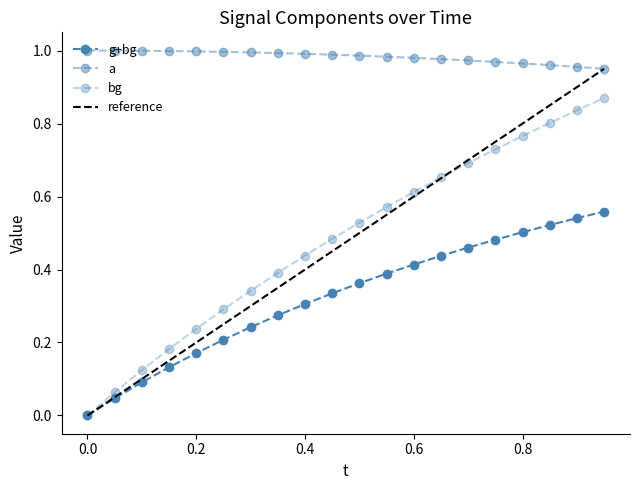

What are all the series names shown in the legend?

g+bg, a, bg, reference